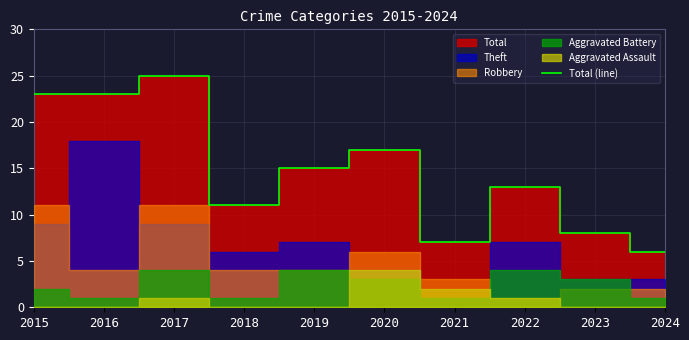

Which has a higher value, 2017 or 2023?

2017